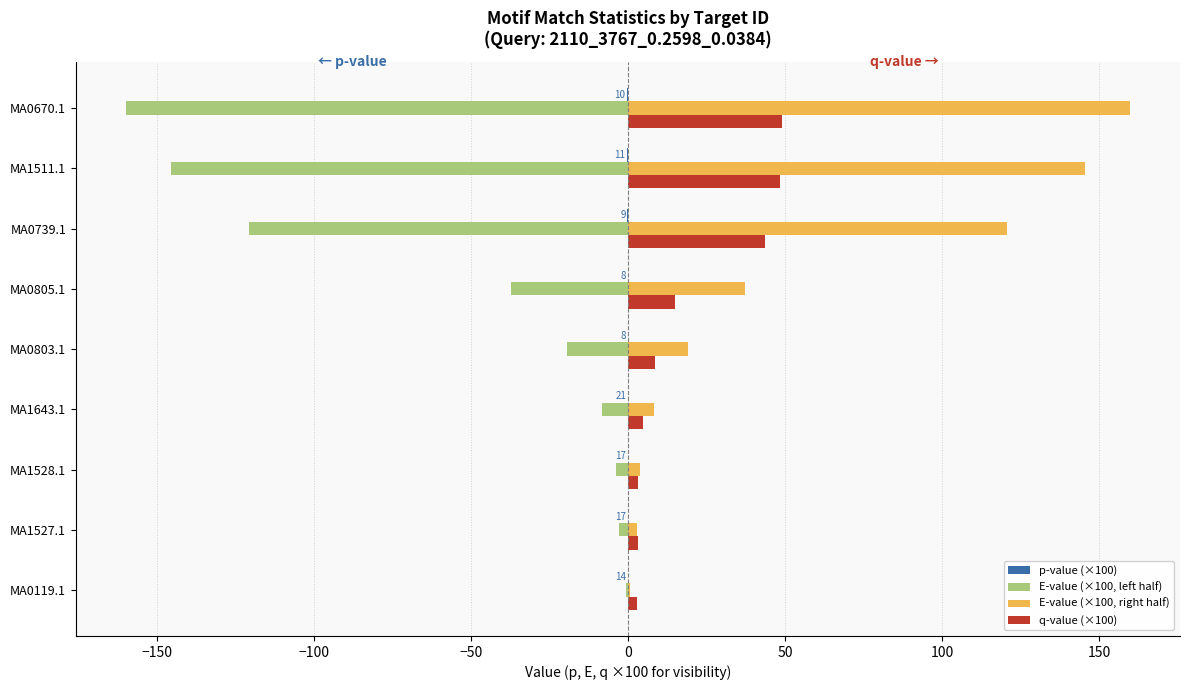

Which series has the largest total across all categories?

E-value (×100, right half)